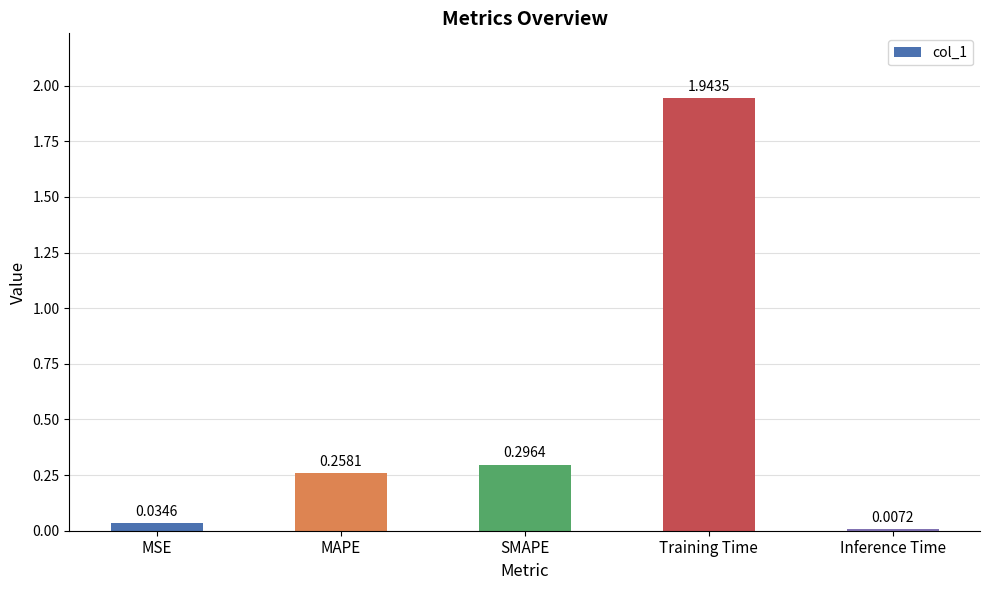

List the labels in order of value, largest first.

Training Time, SMAPE, MAPE, MSE, Inference Time